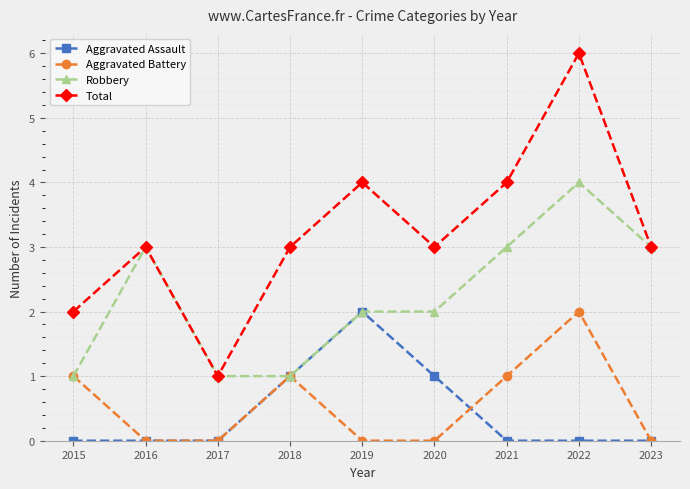

What is the lowest value of the Robbery series?

1